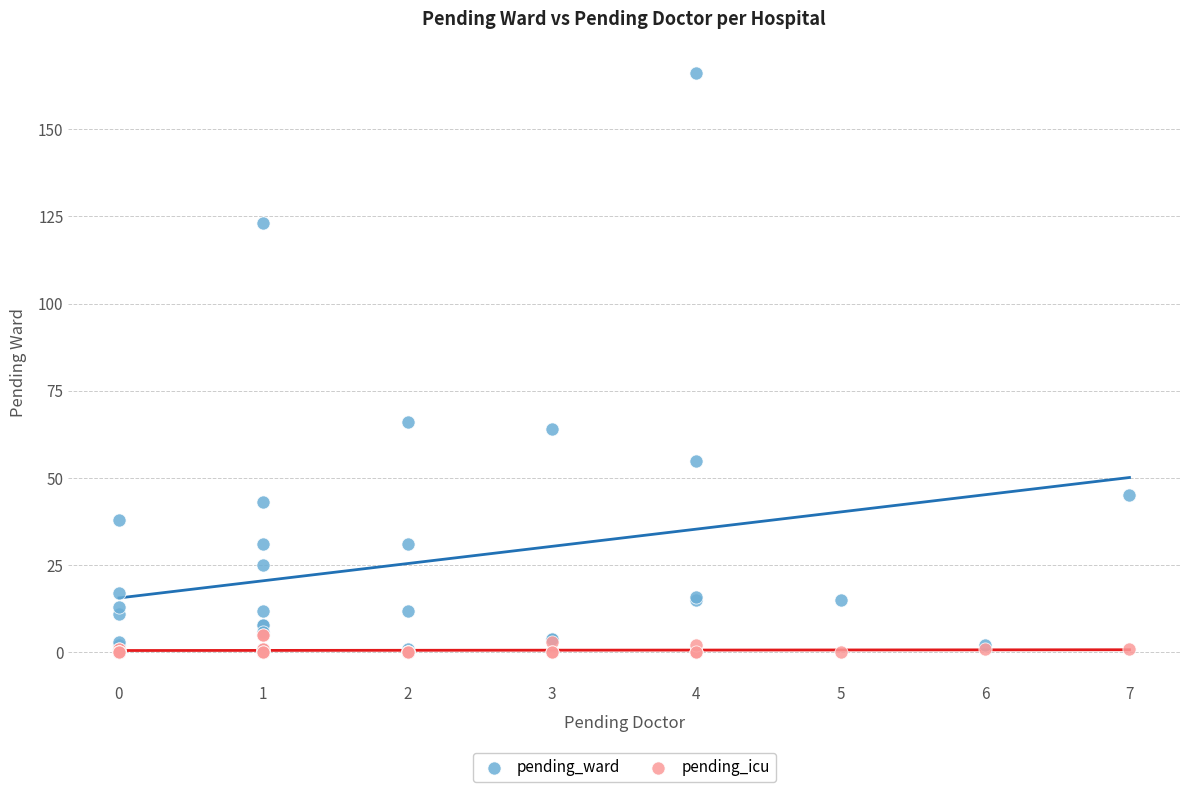

What are all the series names shown in the legend?

pending_ward, pending_icu